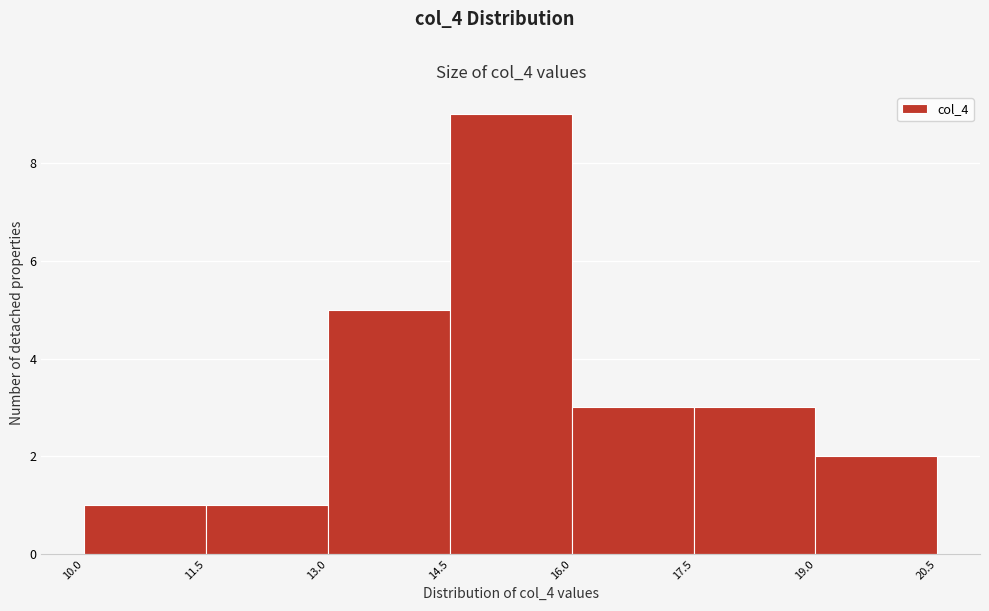

Reading left to right, transcribe this chart: for each bar, give the range it covers on the x-axis and its height. The values are not printed on the chart, so give them approximately, as read against the axis.

10.0 to 11.5: 1
11.5 to 13.0: 1
13.0 to 14.5: 5
14.5 to 16.0: 9
16.0 to 17.5: 3
17.5 to 19.0: 3
19.0 to 20.5: 2